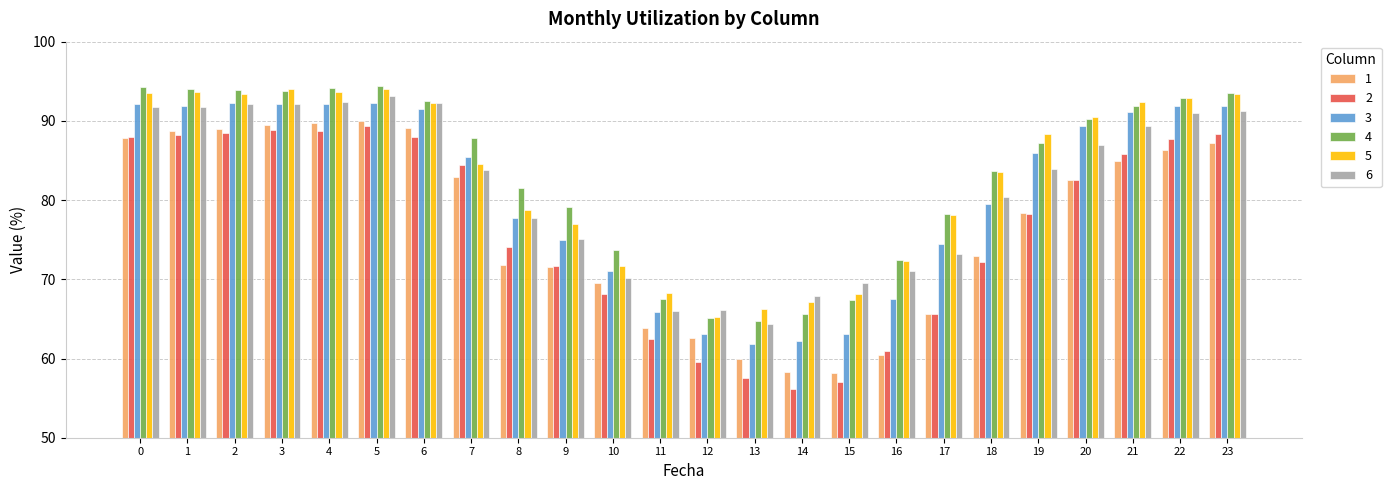

What is the difference between the maximum and minimum values in the 5 series?

28.8